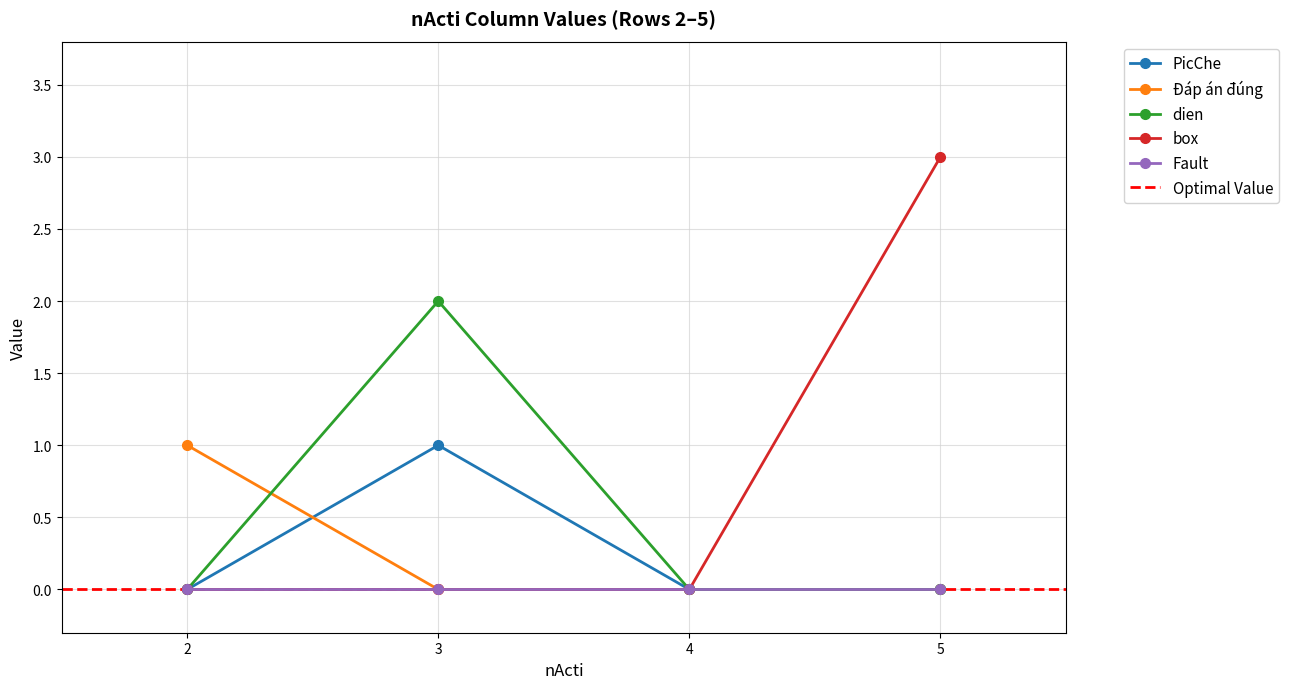

Is it true that box equals 3 at 5?

True